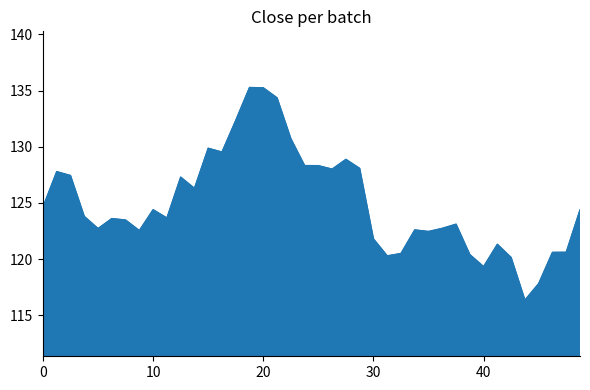

What is the greatest value displayed?

135.3